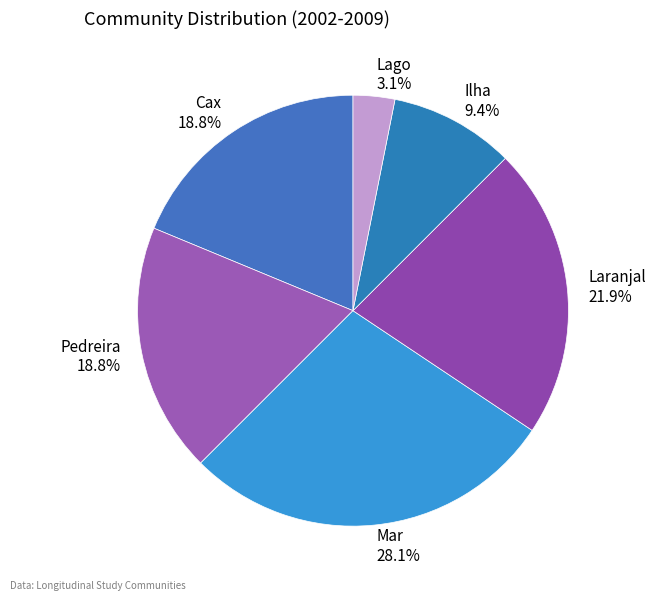

Combined, do Lago and Pedreira account for over 50%?

No